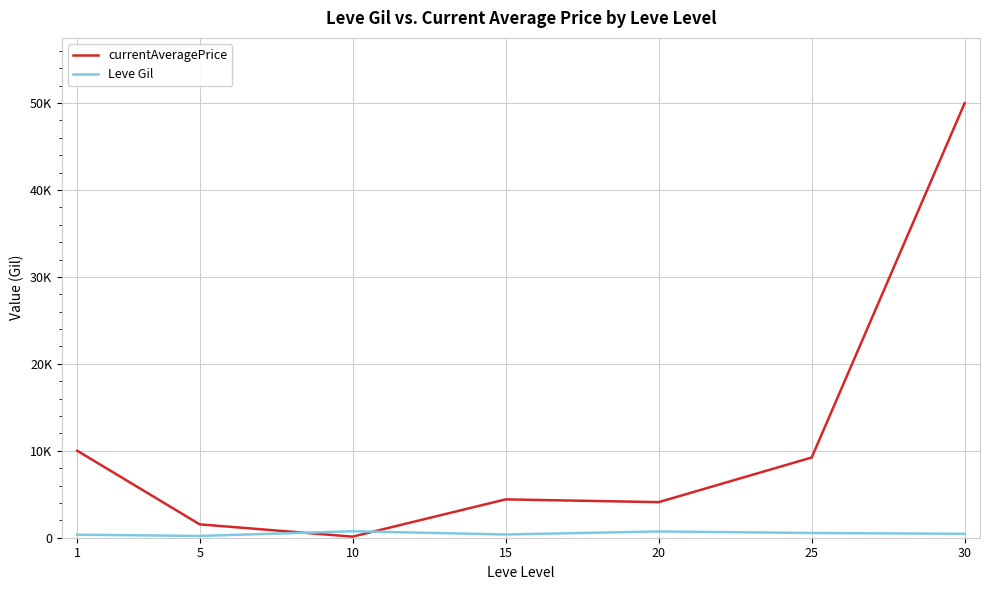

Which series has the widest spread of values?

currentAveragePrice